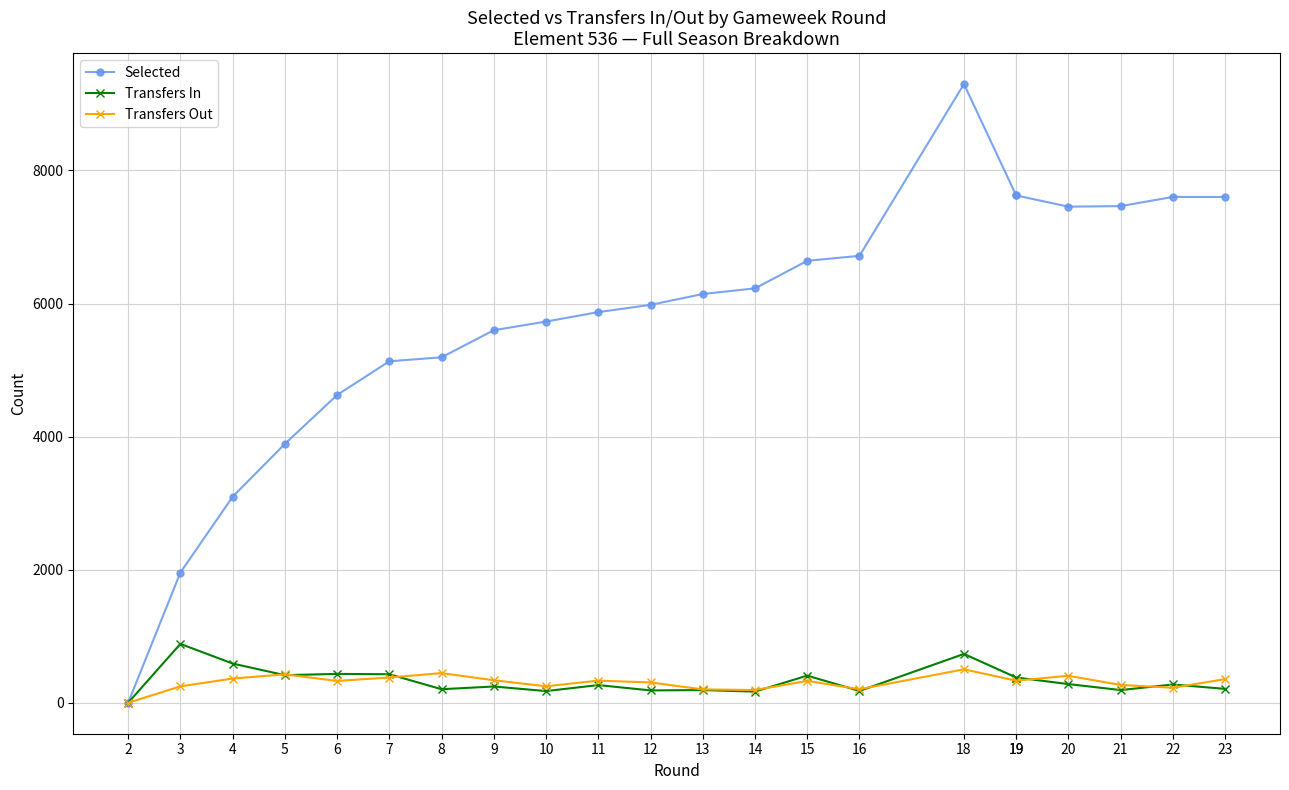

Rank the series at 4 from lowest to highest value.

Transfers Out, Transfers In, Selected